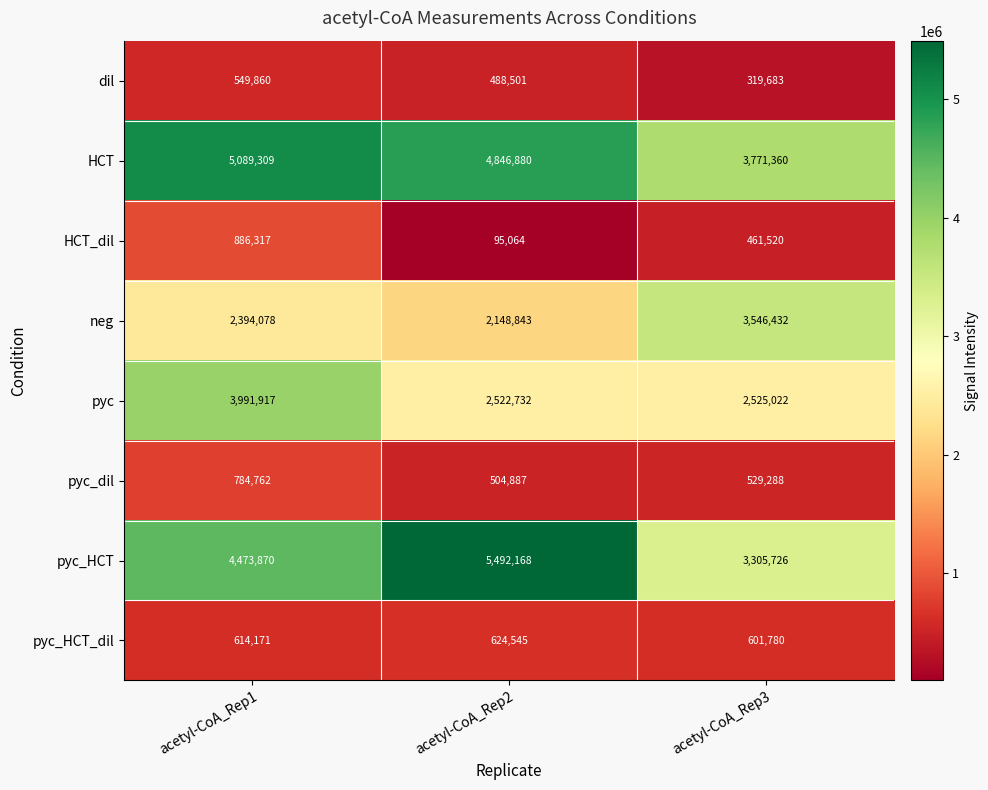

Which series has the largest total across all categories?

HCT